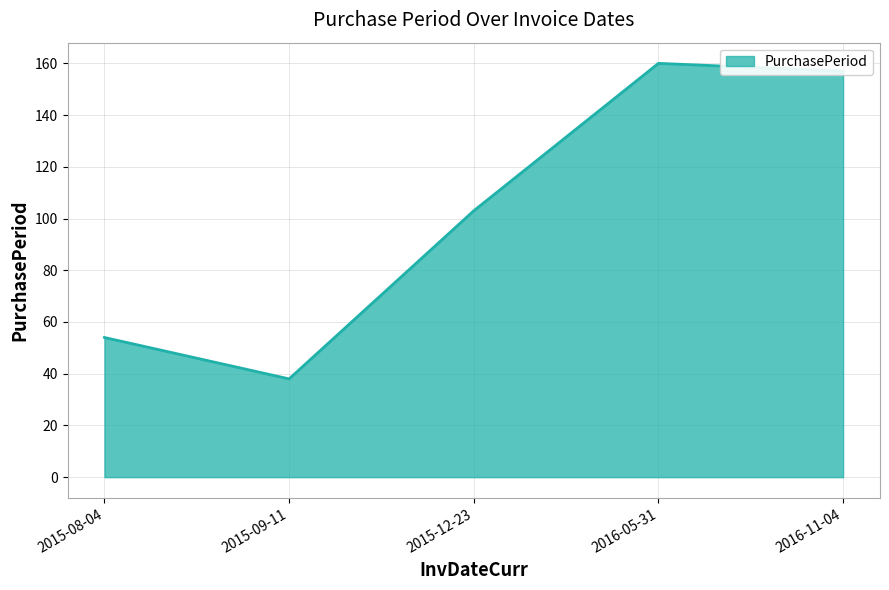

How many values are below 103?

2